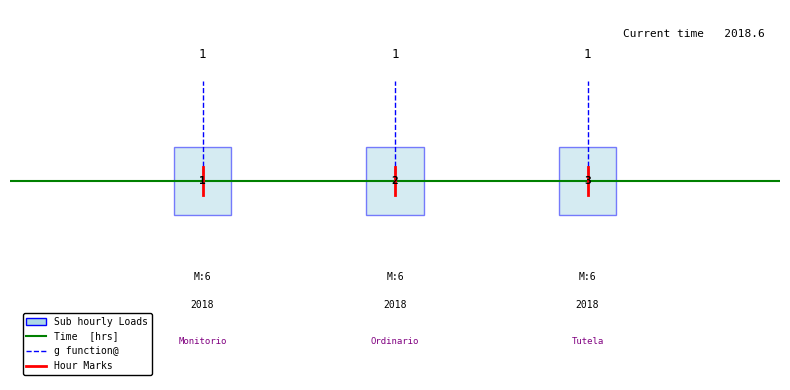

What is the value of the Time [hrs] point at the 1st from the left?

0.5